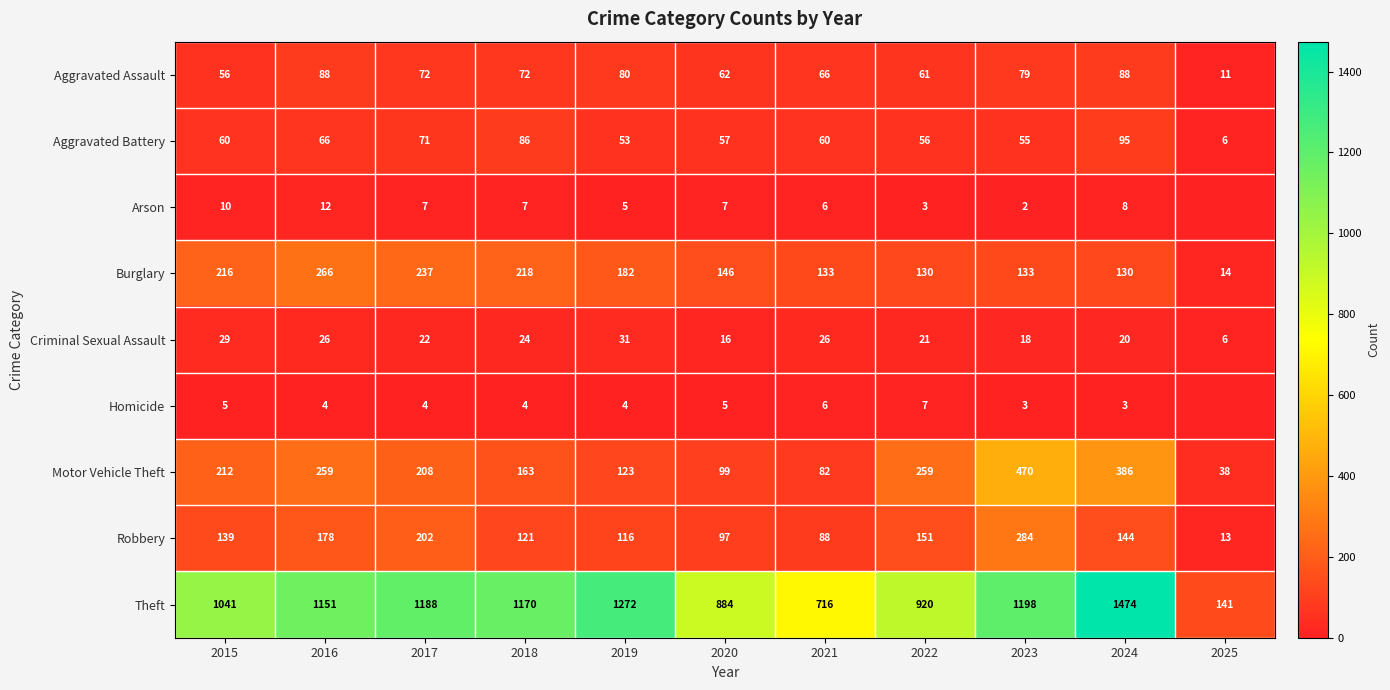

Where is Robbery nearest to the value 148?

2022